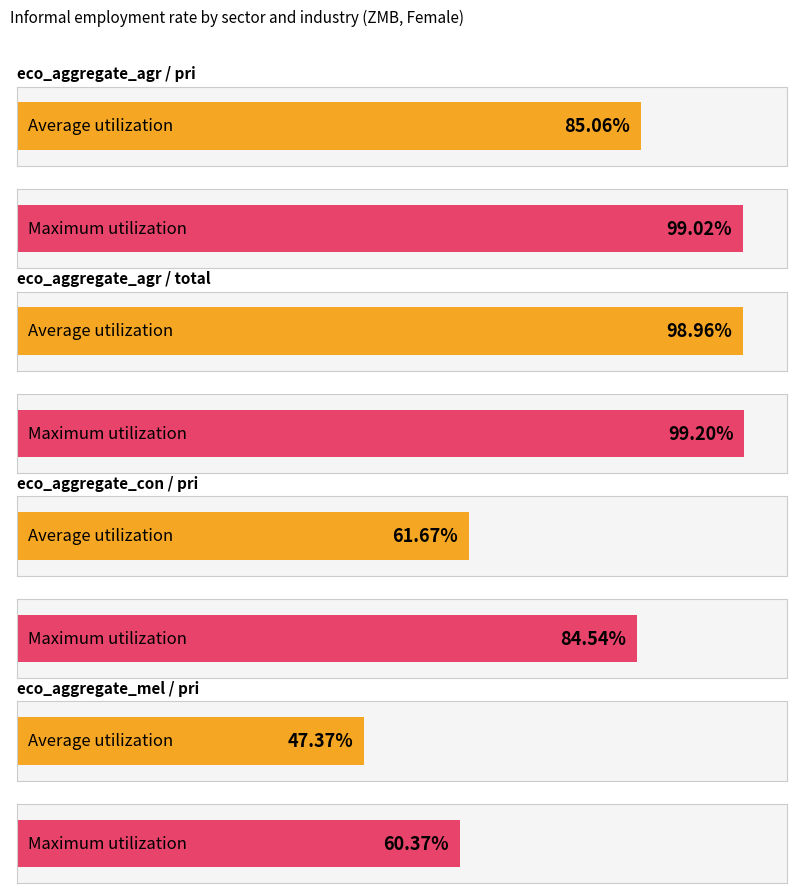

The value of Maximum utilization at eco_aggregate_agr / pri is 99.0. True or false?

True